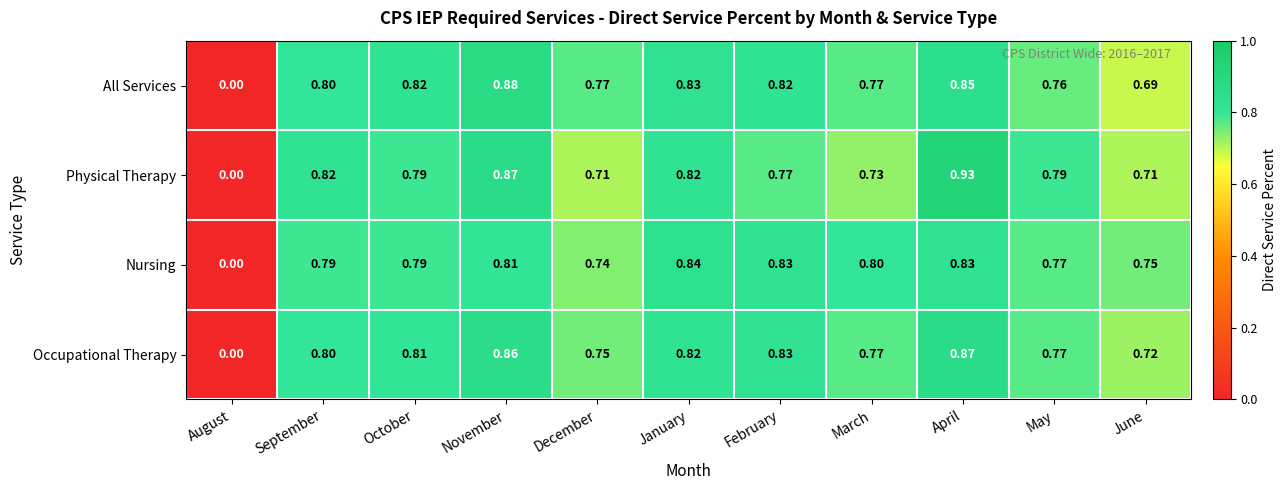

How many values in Nursing are above zero?

10